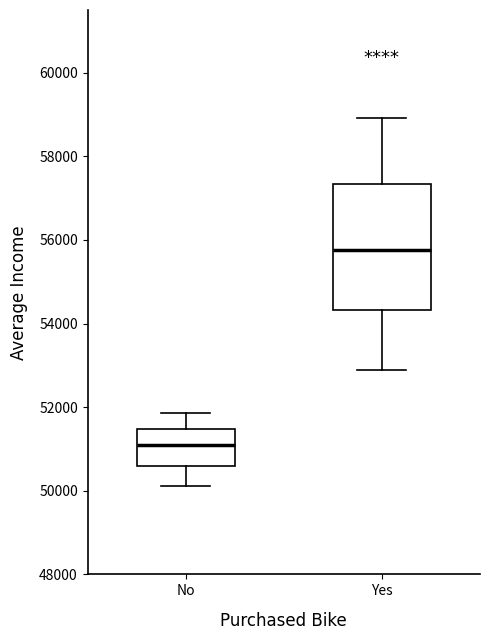

Comparing the boxes themselves (not the whiskers), which one is the tallest?

Yes